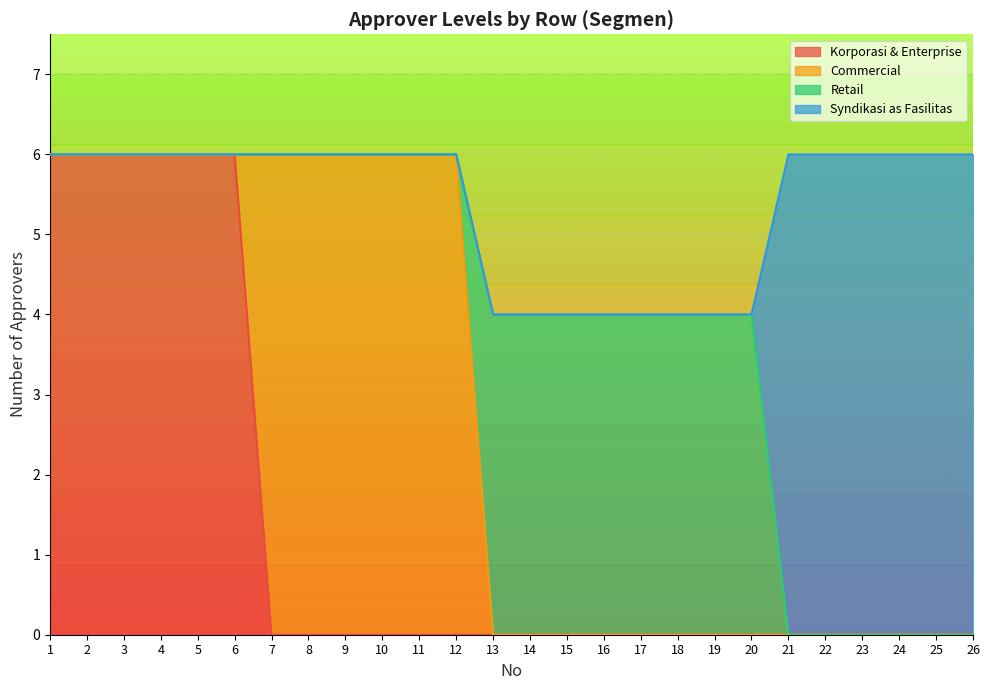

Is it true that Korporasi & Enterprise equals 6 at 3?

True